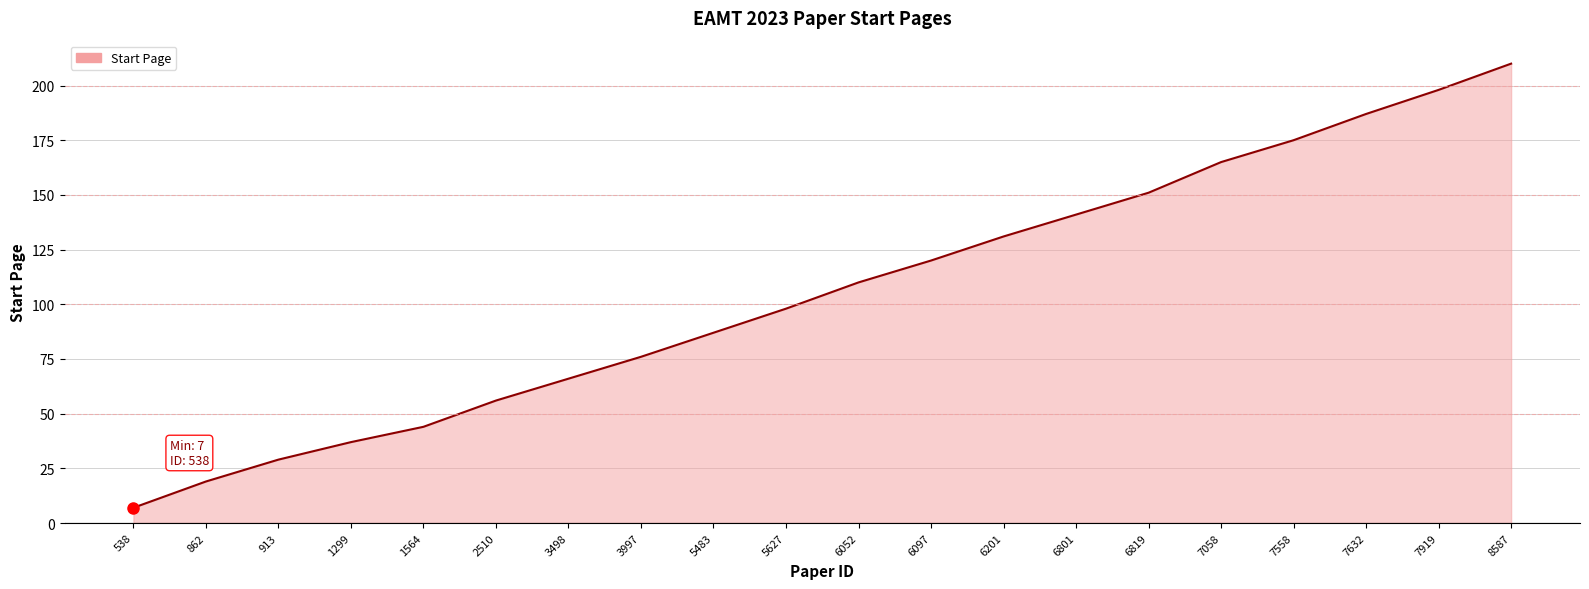

Where is the data nearest to the value 108?

6052